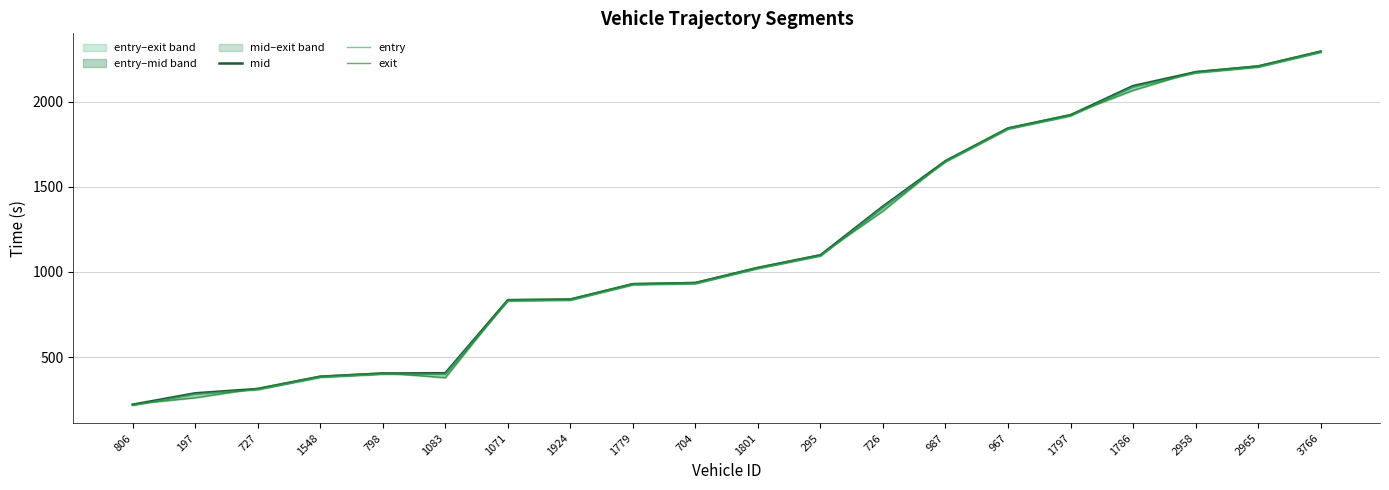

True or false: exit has a value of 388.9 at 1548.

True